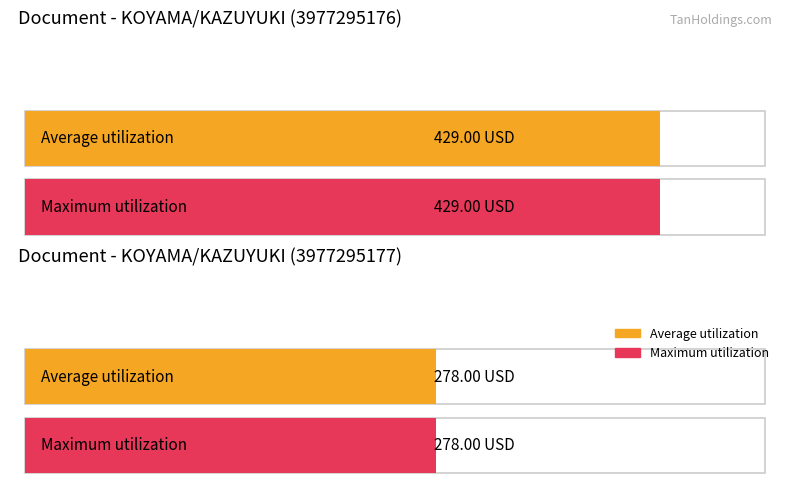

At which category is the sum across all series the highest?

KOYAMA/KAZUYUKI (3977295176)